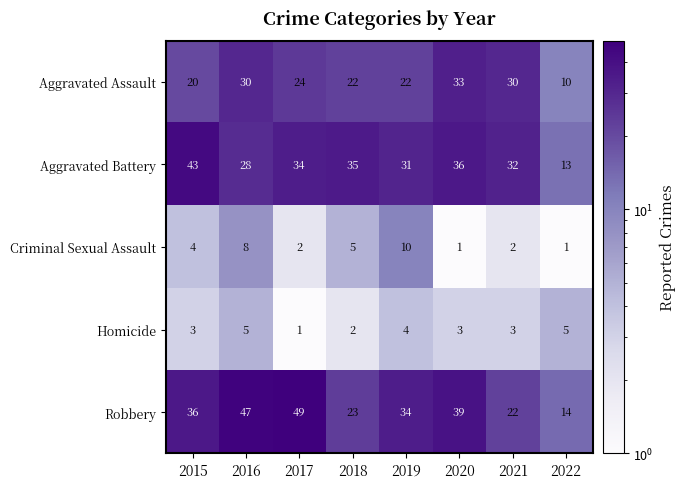

How many values in the Aggravated Battery series are below 34?

4